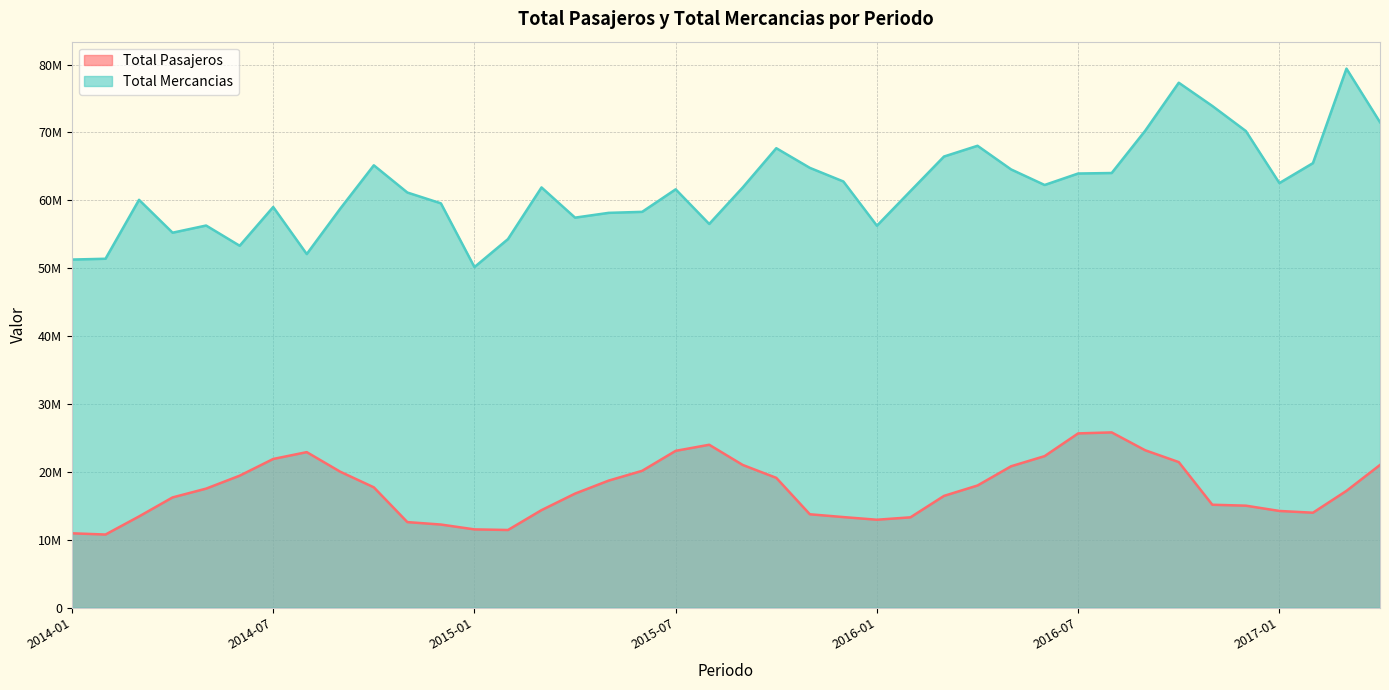

The Total Mercancias series shows 70257576 at 2016-09. True or false?

True